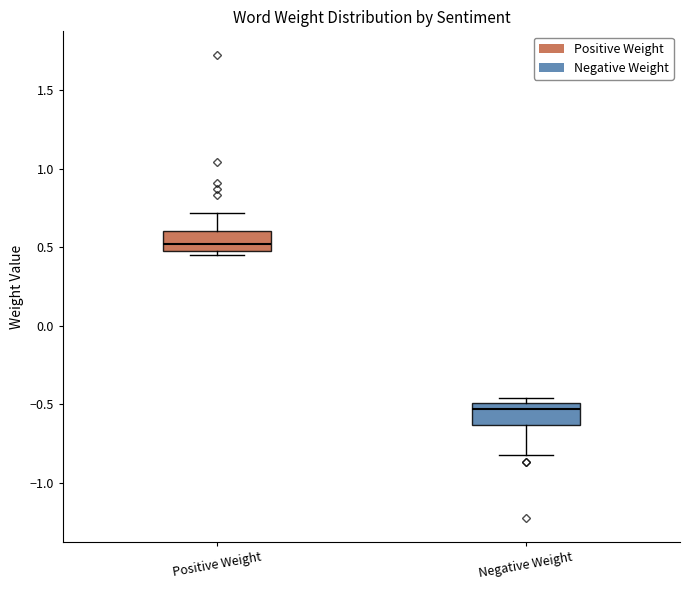

Where does the lower whisker of the box for Negative Weight end on the y-axis? The values are not printed on the chart, so give them approximately, as read against the axis.

-0.80